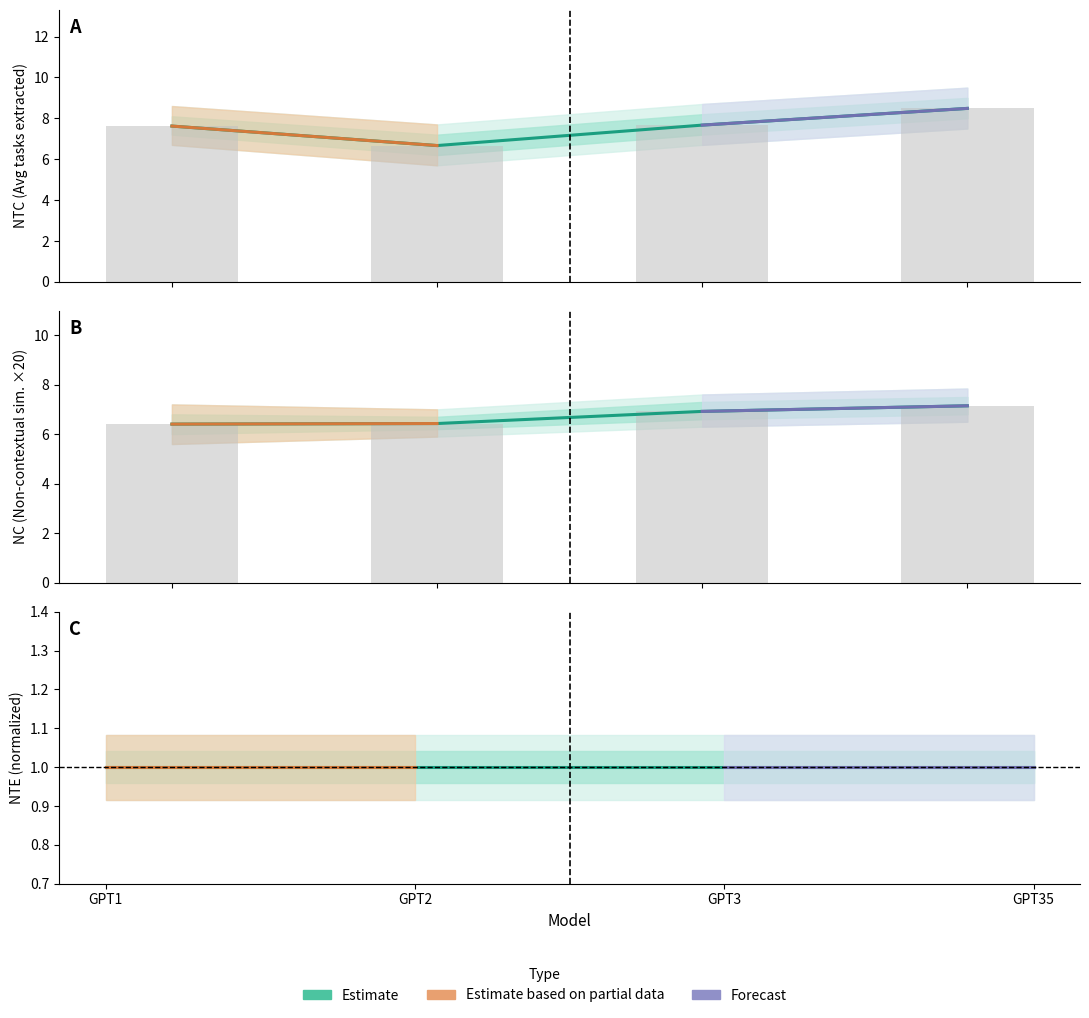

What is the total value across all series at GPT35?

15.6